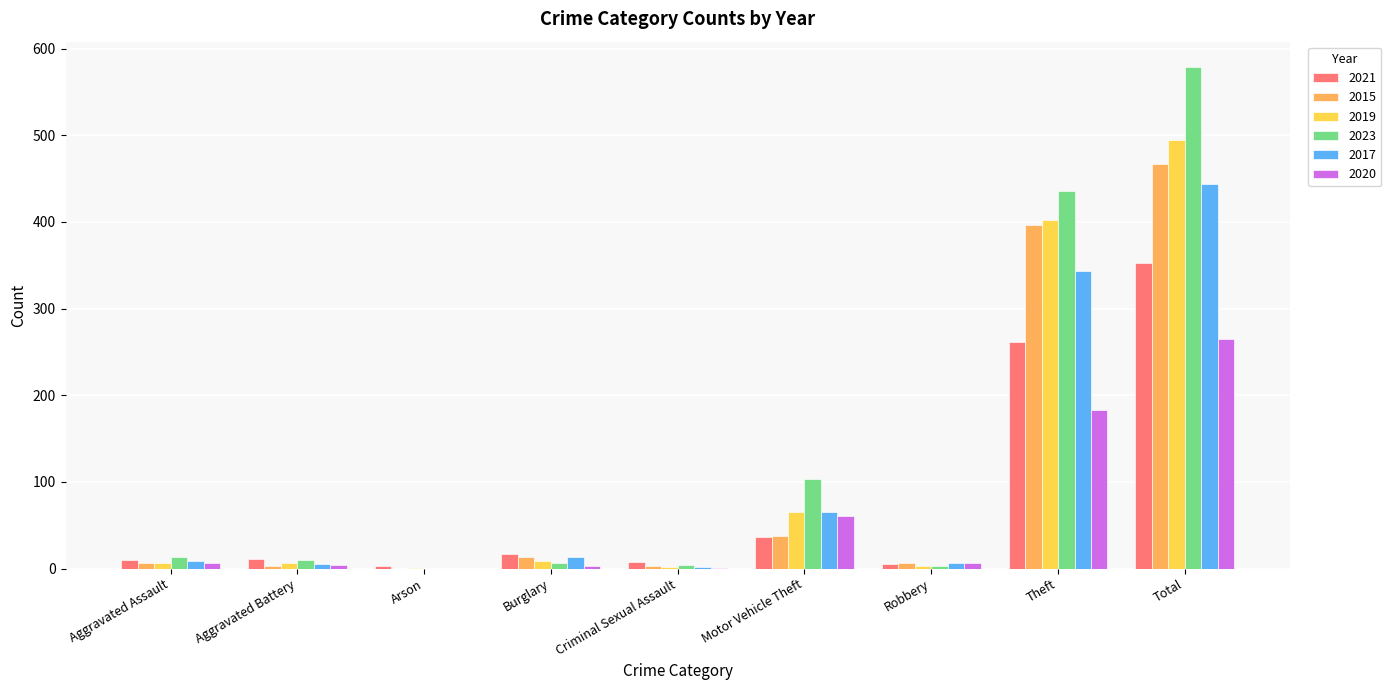

What is the highest value of the 2021 series?

353